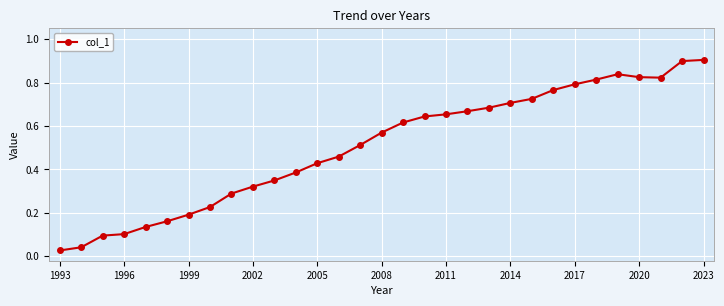

What is the maximum value shown in the chart?

0.9